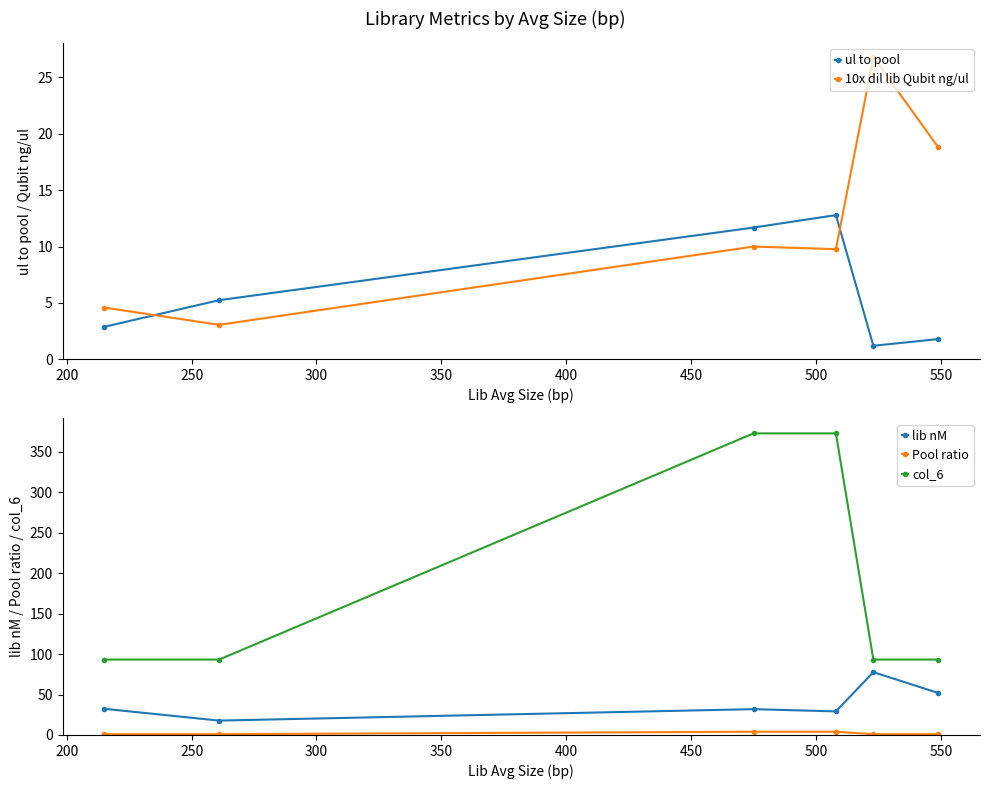

What is the value of the 10x dil lib Qubit ng/ul point at the 3rd from the left?

10.0